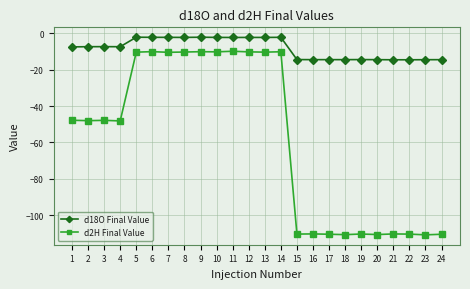

What is the average value of the d18O Final Value series?

-8.2